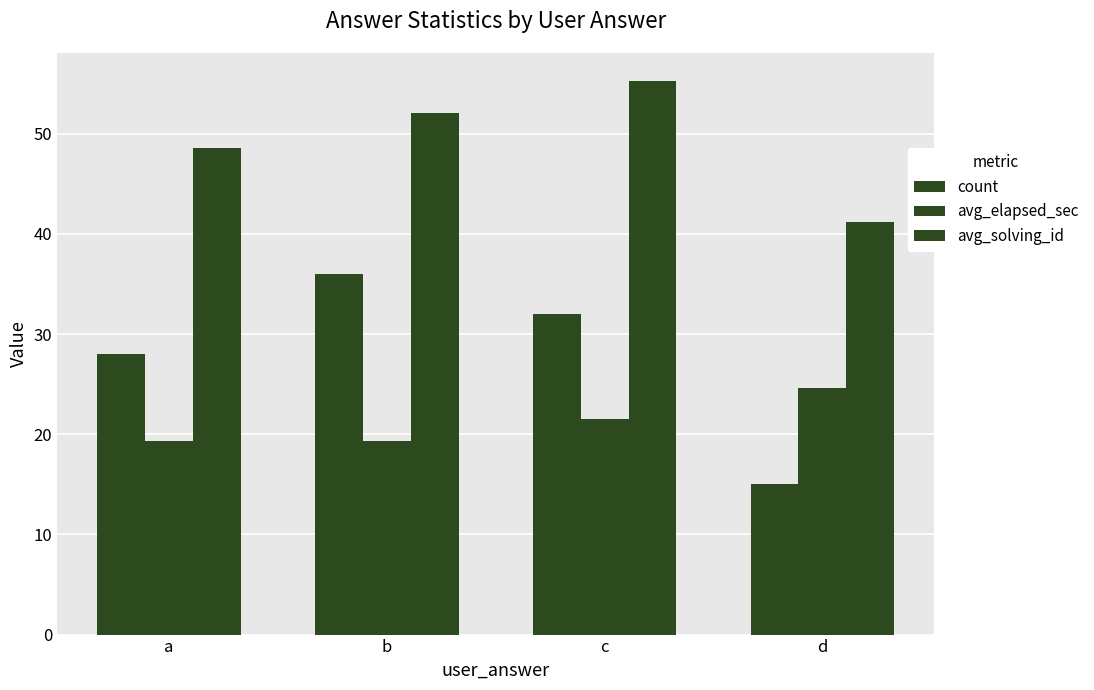

At c, list the series in order from smallest to largest.

avg_elapsed_sec, count, avg_solving_id